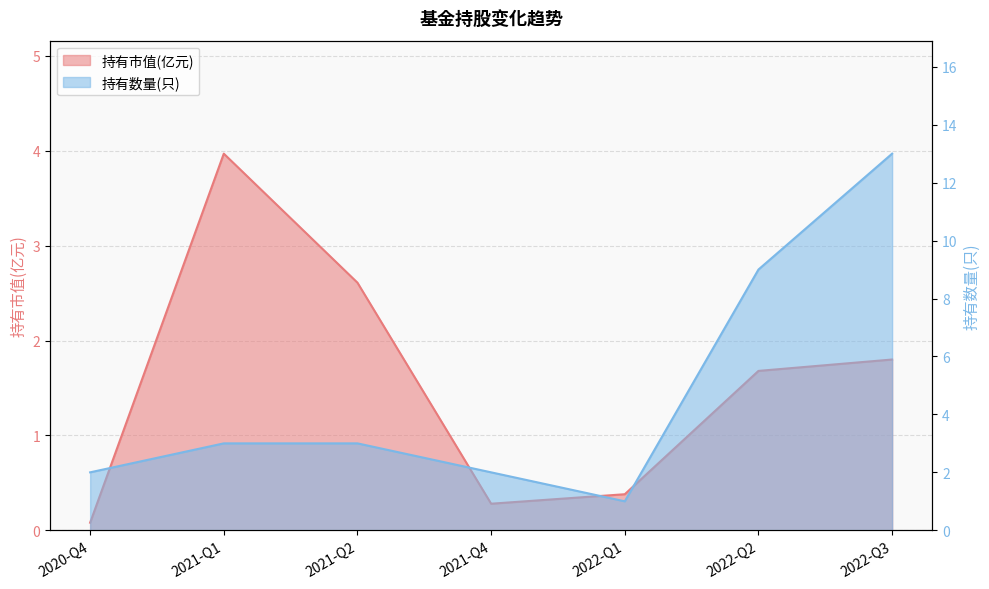

Reading left to right, transcribe all the data shown in this chart.

持有市值(亿元): 2020-Q4=0.1	2021-Q1=4.0	2021-Q2=2.6	2021-Q4=0.3	2022-Q1=0.4	2022-Q2=1.7	2022-Q3=1.8
持有数量(只): 2020-Q4=2.0	2021-Q1=3.0	2021-Q2=3.0	2021-Q4=2.0	2022-Q1=1.0	2022-Q2=9.0	2022-Q3=13.0